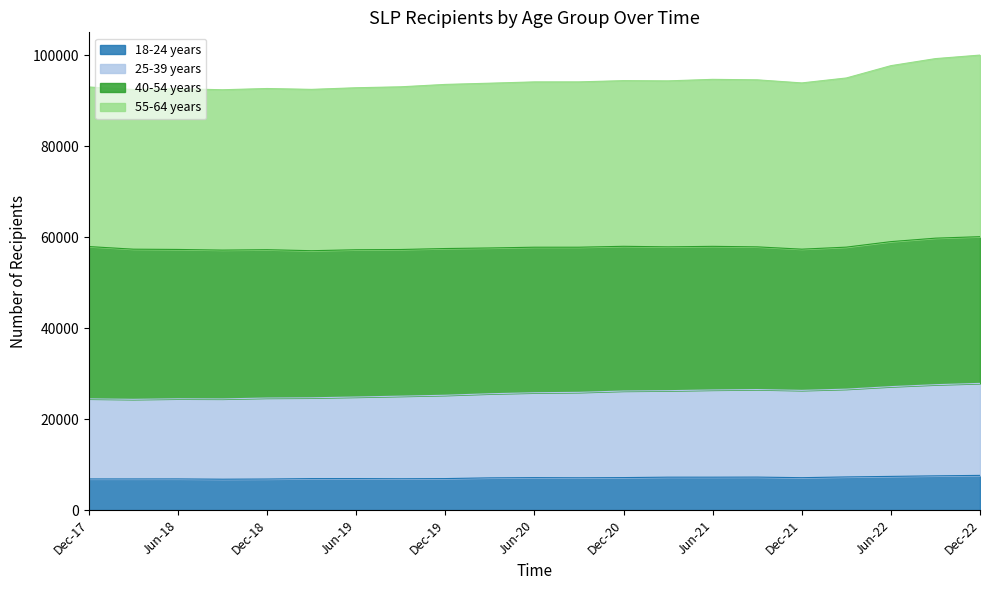

Is it true that 25-39 years equals 26319 at Dec-21?

True